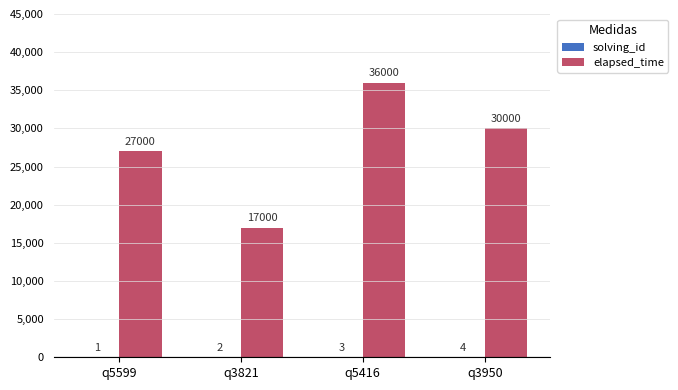

Which series changed the most between q5599 and q5416?

elapsed_time